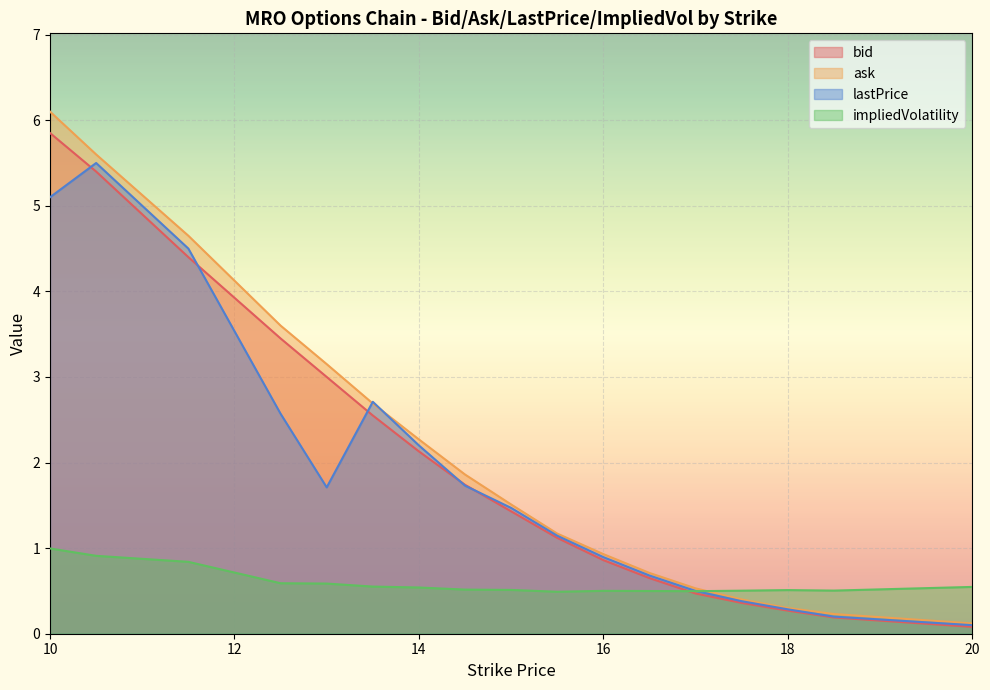

List the labels in order of impliedVolatility value, smallest first.

15.5, 17.0, 16.5, 16.0, 17.5, 18.5, 18.0, 15.0, 14.5, 14.0, 20.0, 13.5, 13.0, 12.5, 11.5, 10.5, 10.0